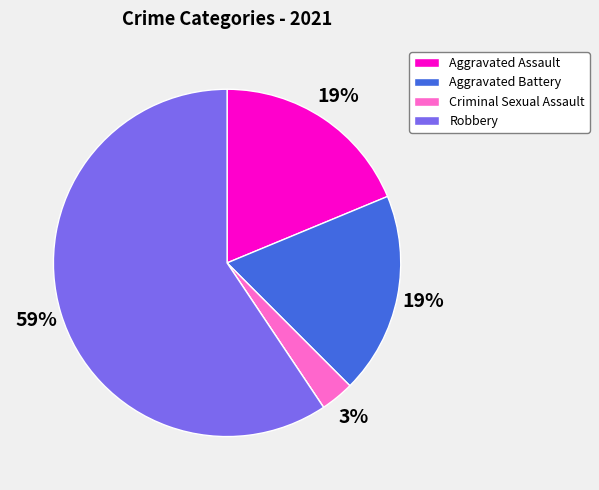

To the nearest percent, what is the average slice percentage?

20%